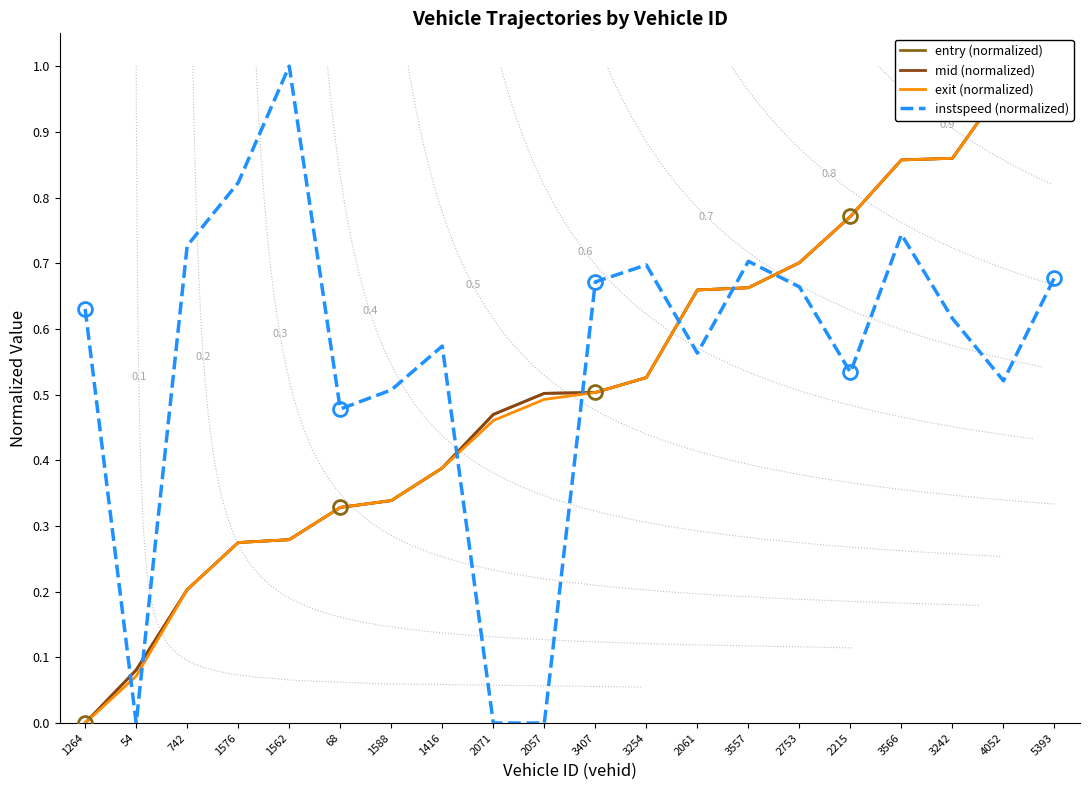

What is the spread (max minus min) of values at 1264?

0.6